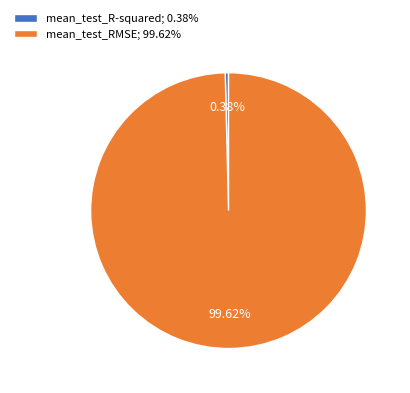

To the nearest percent, what is the combined percentage of mean_test_RMSE and mean_test_R-squared?

100%